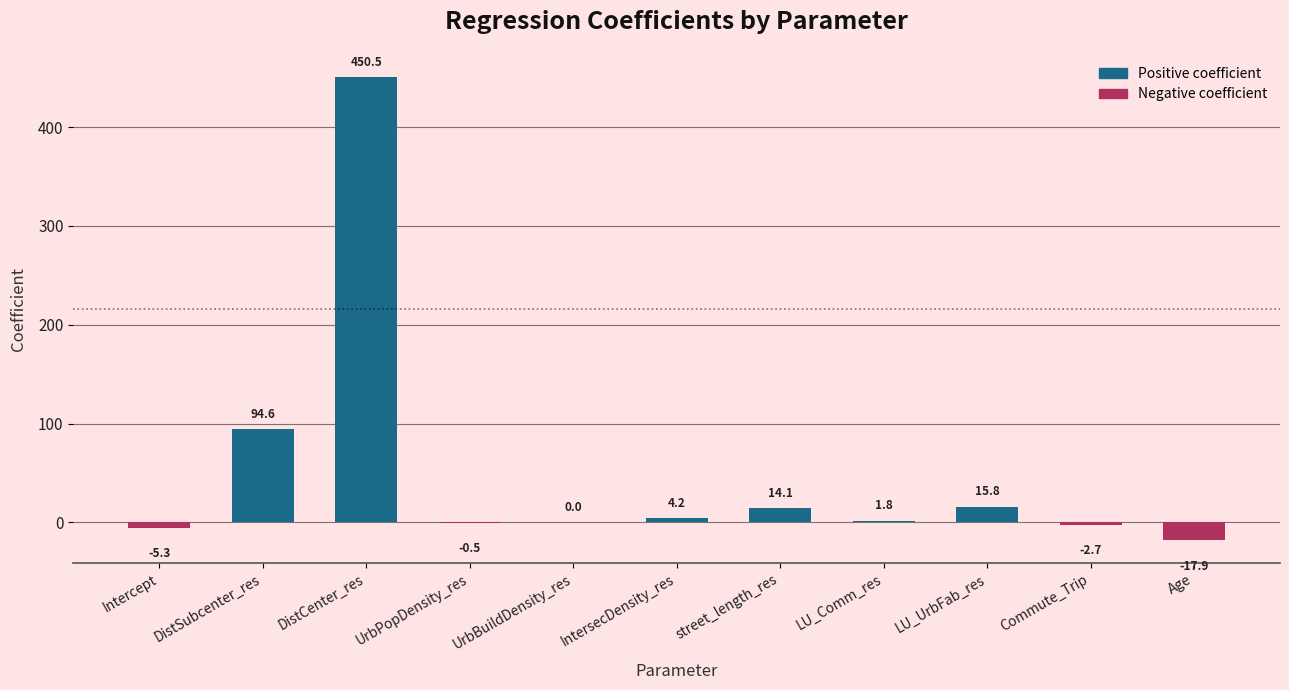

The value at LU_UrbFab_res is 15.8. True or false?

True